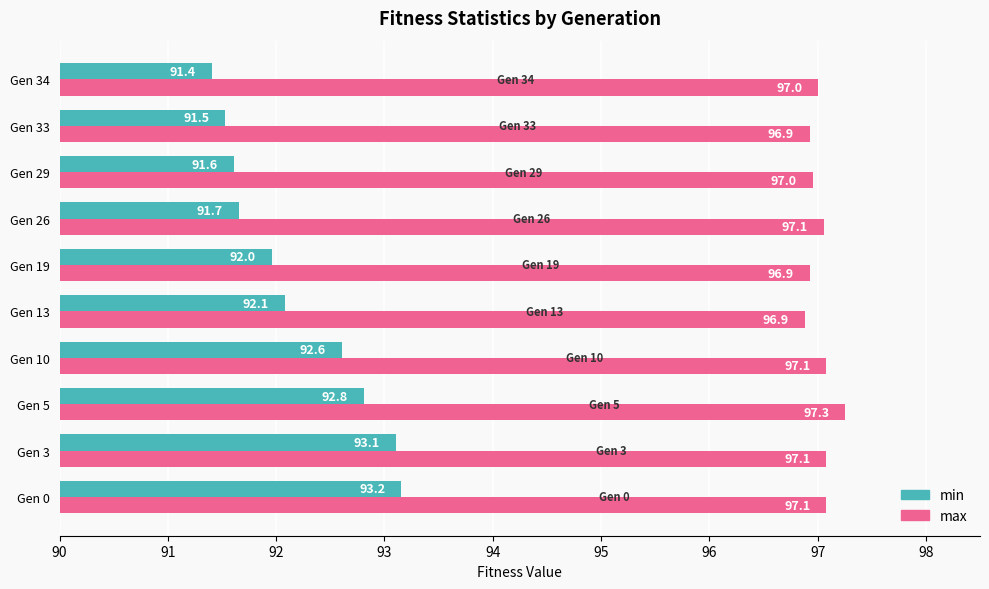

What are all the series names shown in the legend?

min, max